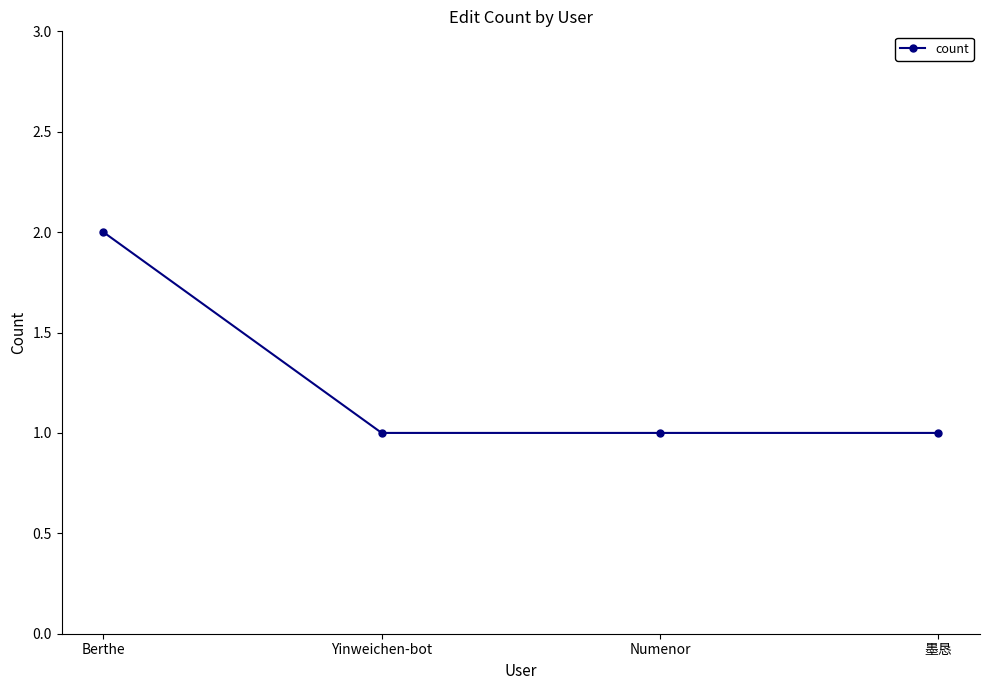

What is the average value?

1